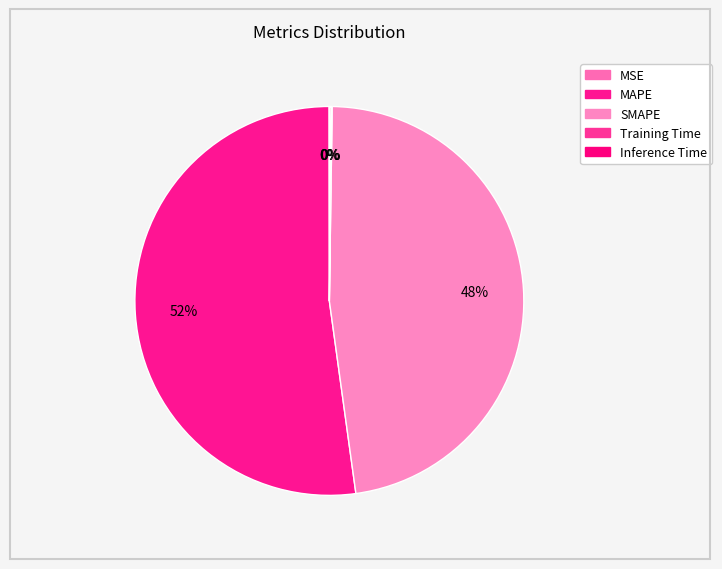

The Training Time slice represents 0% of the pie. True or false?

True